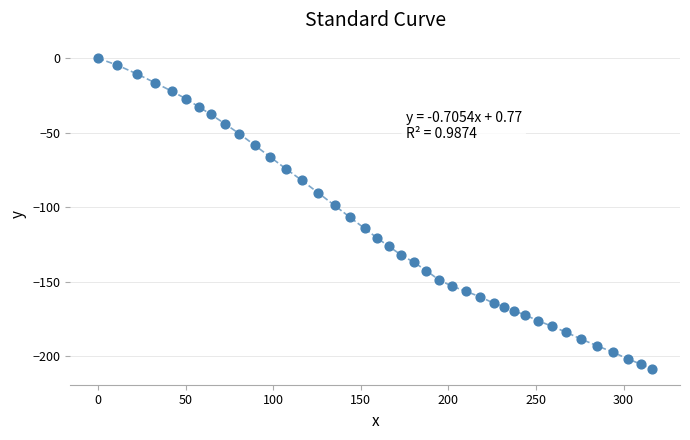

What Y value in the scatter plot is closest to -104?

-106.5